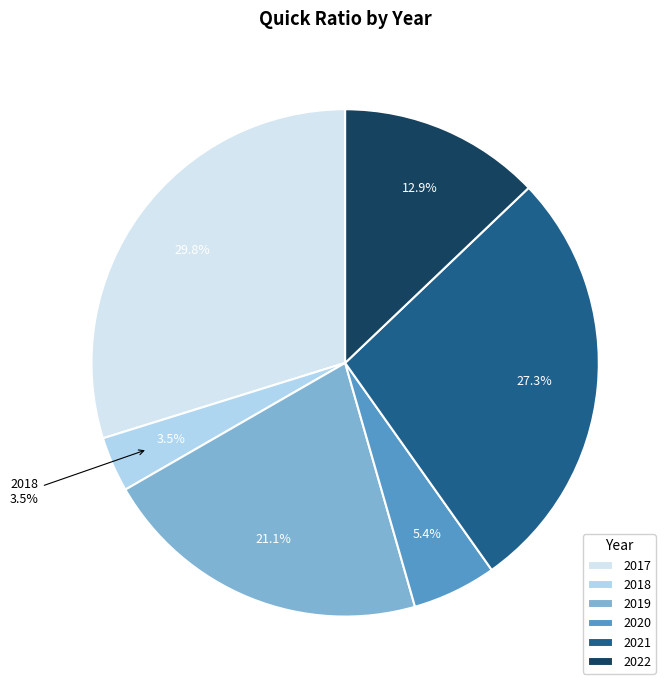

What is the ratio of the value at 2018 to the value at 2019?

0.2